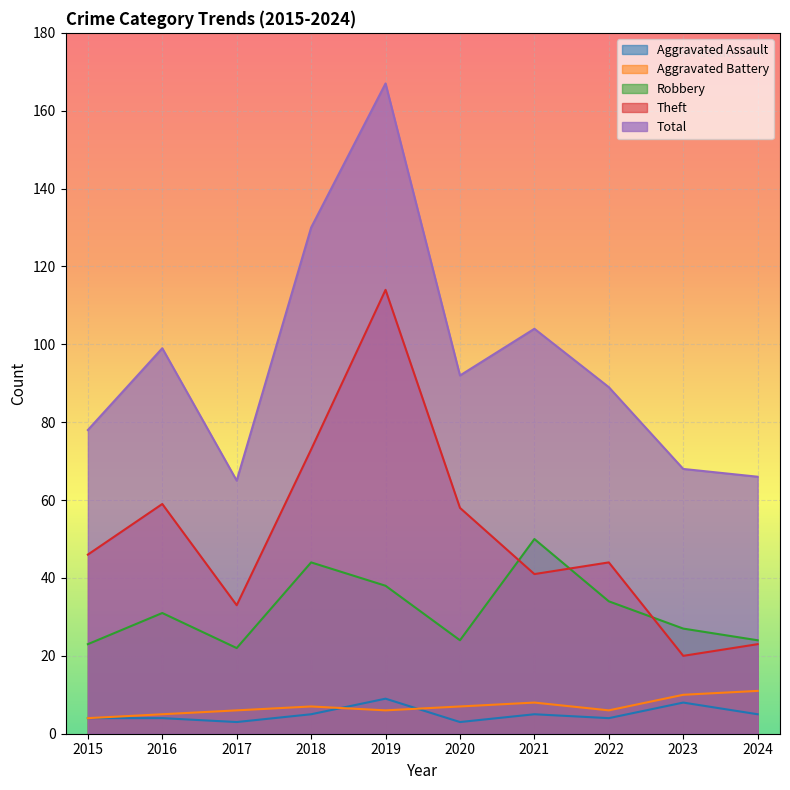

The Robbery series shows 12 at 2016. True or false?

False